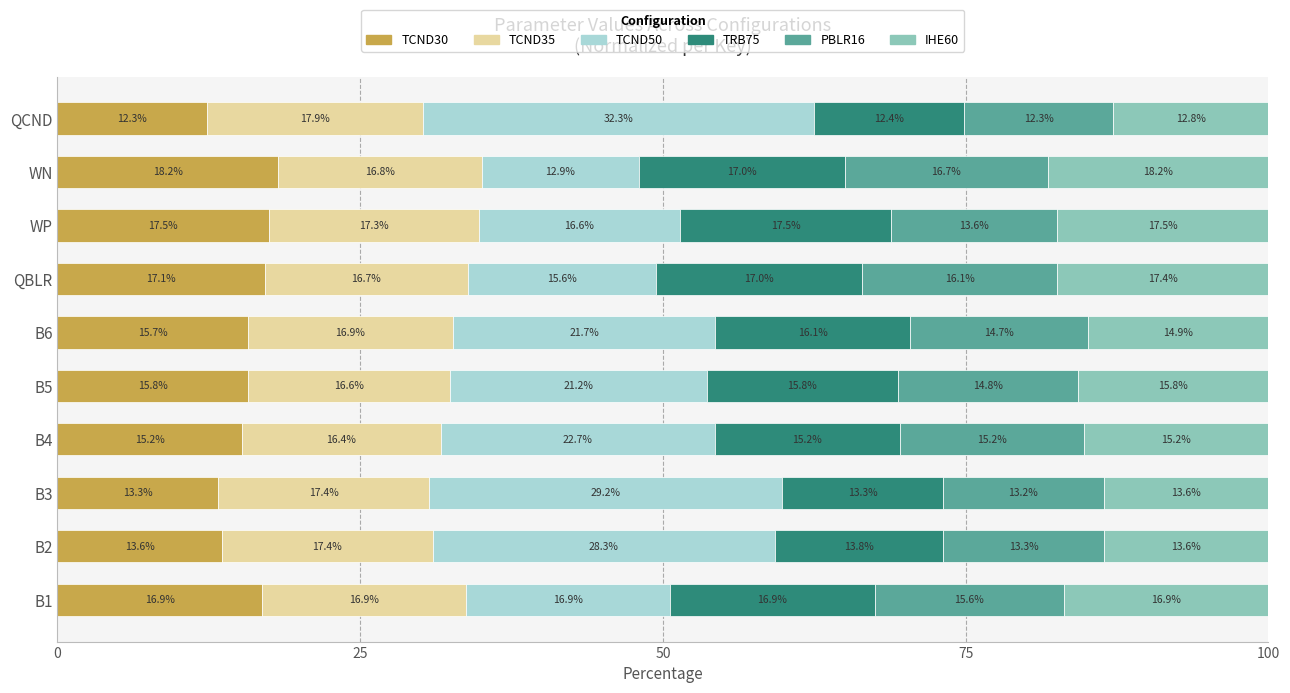

At which label does TCND30 reach its minimum?

QCND